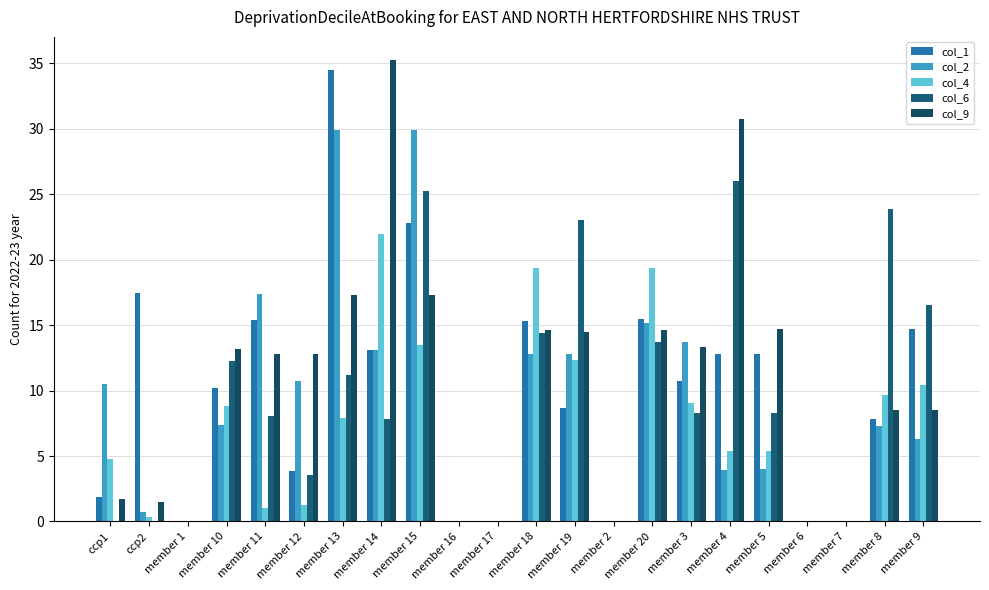

Reading left to right, extract all data points from this chart.

col_1: 1.9	17.5	0.0	10.2	15.4	3.9	34.4	13.1	22.8	0.0	0.0	15.3	8.6	0.0	15.5	10.7	12.8	12.8	0.0	0.0	7.8	14.7
col_2: 10.5	0.7	0.0	7.4	17.4	10.7	29.9	13.1	29.9	0.0	0.0	12.8	12.8	0.0	15.1	13.7	4.0	4.0	0.0	0.0	7.3	6.3
col_4: 4.8	0.4	0.0	8.8	1.0	1.3	7.9	21.9	13.5	0.0	0.0	19.3	12.3	0.0	19.3	9.1	5.4	5.4	0.0	0.0	9.7	10.4
col_6: 0.0	0.0	0.0	12.3	8.0	3.6	11.2	7.8	25.3	0.0	0.0	14.4	23.0	0.0	13.7	8.3	26.0	8.3	0.0	0.0	23.9	16.5
col_9: 1.7	1.5	0.0	13.1	12.8	12.8	17.3	35.2	17.3	0.0	0.0	14.6	14.5	0.0	14.6	13.3	30.7	14.7	0.0	0.0	8.5	8.5